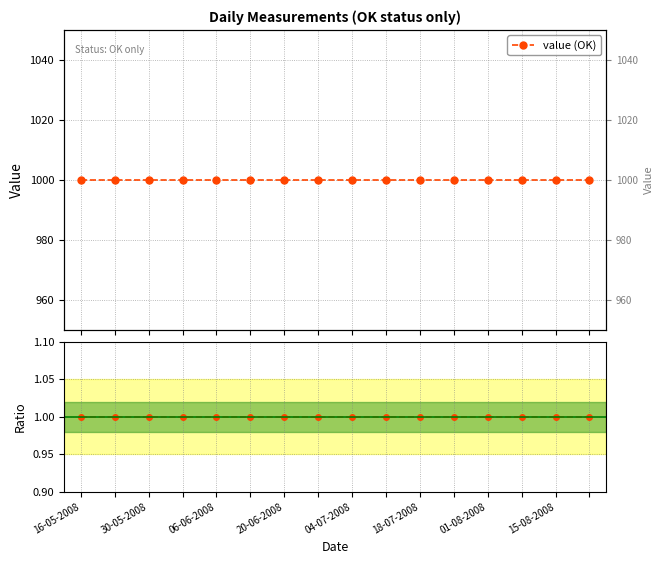

Which series has the widest spread of values?

value (OK)